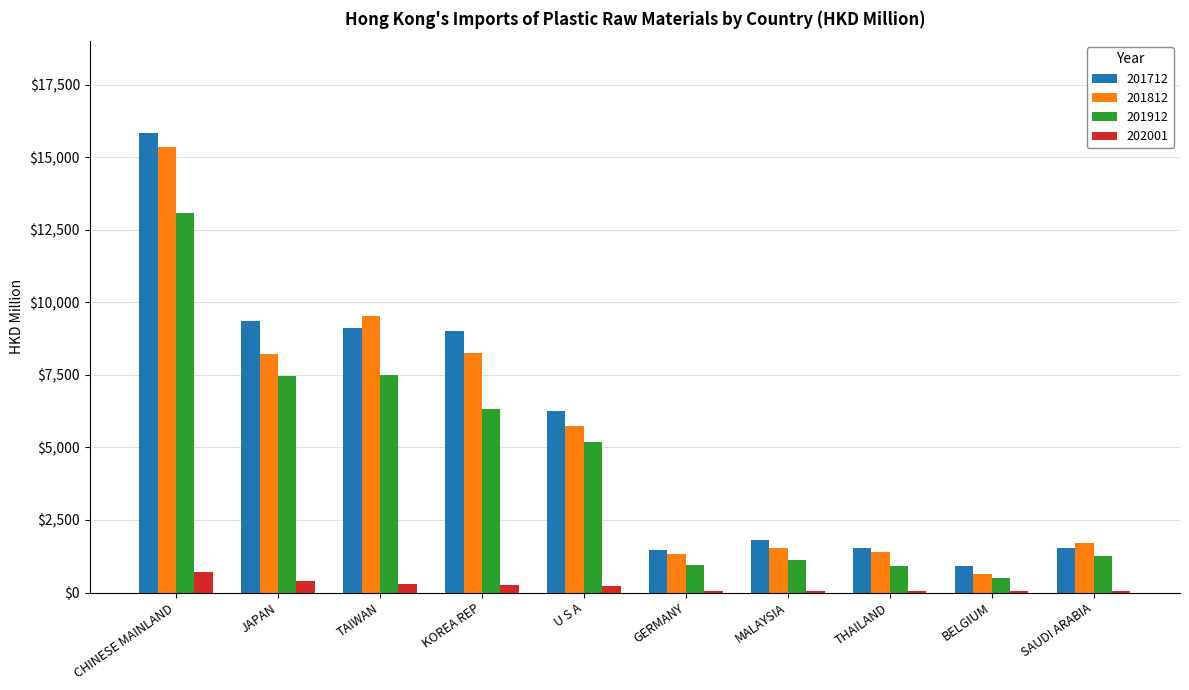

The 201712 series shows 916.0 at BELGIUM. True or false?

True